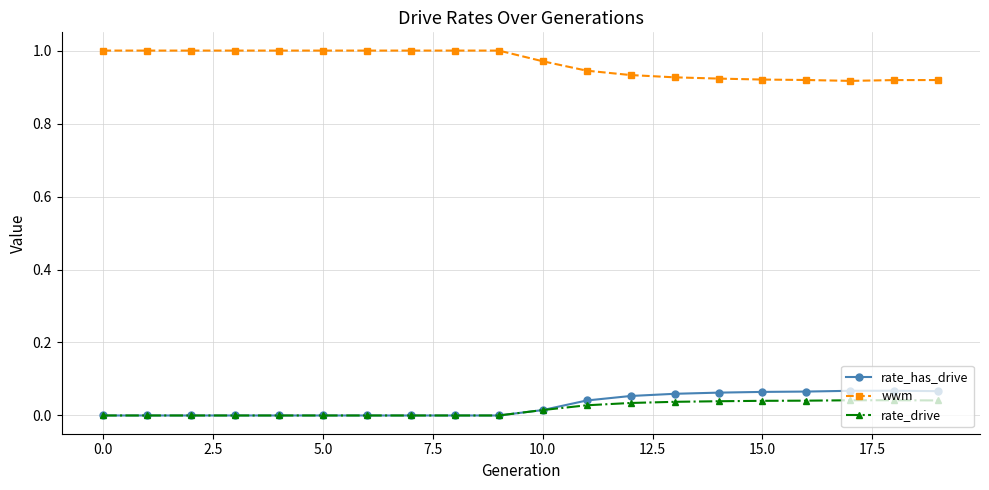

True or false: rate_drive and wwm cross at least once.

False